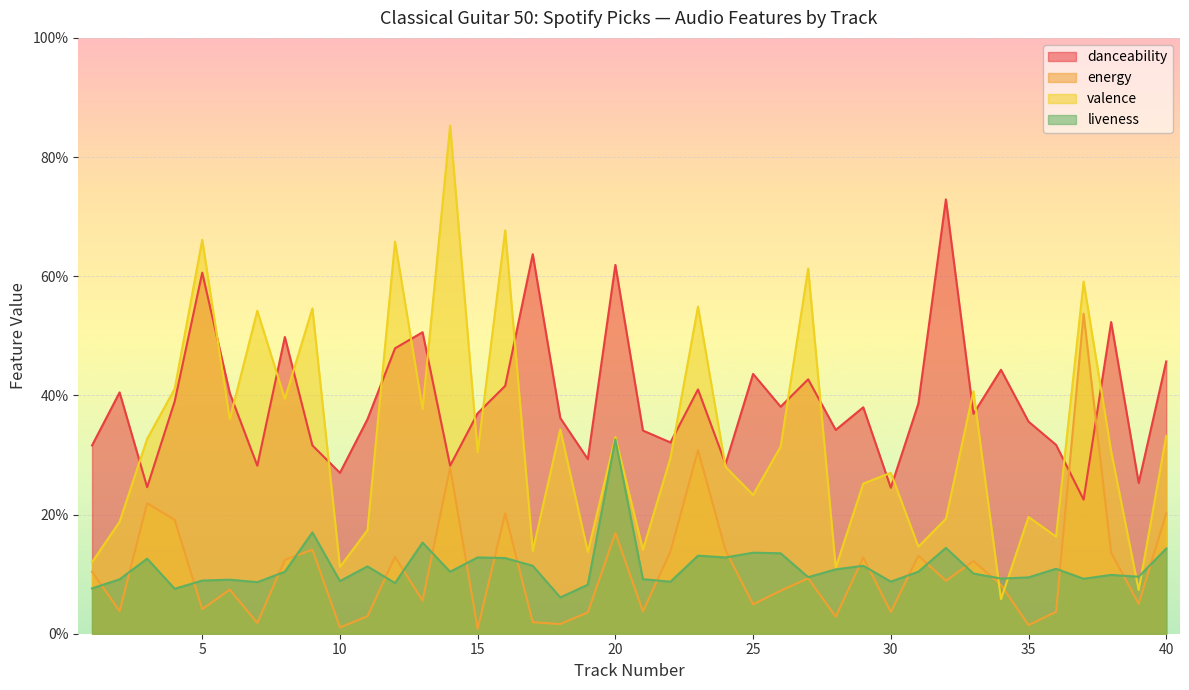

How many data points does each series have?

40